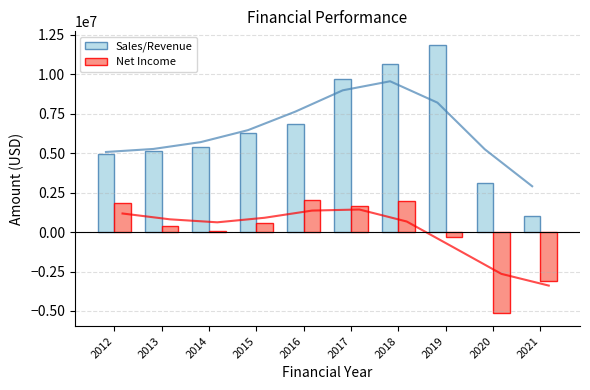

At which category does the chart reach its peak across all series?

2019